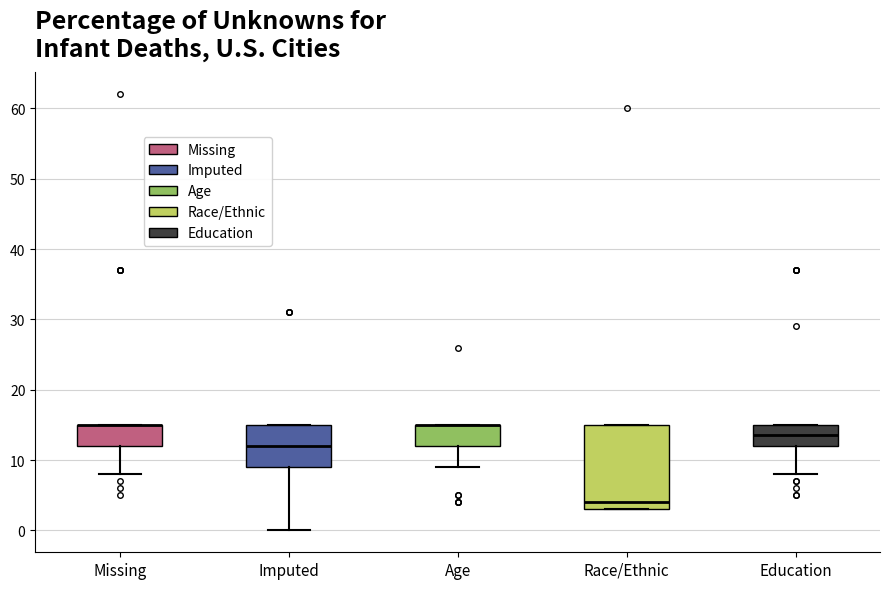

Reading left to right, transcribe this box plot: for each box, give where its median line is, the range the box spans, and where its two whiskers end, as read against the y-axis. The values are not printed on the chart, so give them approximately, as read against the axis.

Missing: median 15 (drawn on the box's upper edge), box 12 to 15, whiskers 8 to 15
Imputed: median 12, box 9 to 15, whiskers 0 to 15
Age: median 15 (drawn on the box's upper edge), box 12 to 15, whiskers 9 to 15
Race/Ethnic: median 4, box 3 to 15, whiskers 3 to 15
Education: median 14, box 12 to 15, whiskers 8 to 15